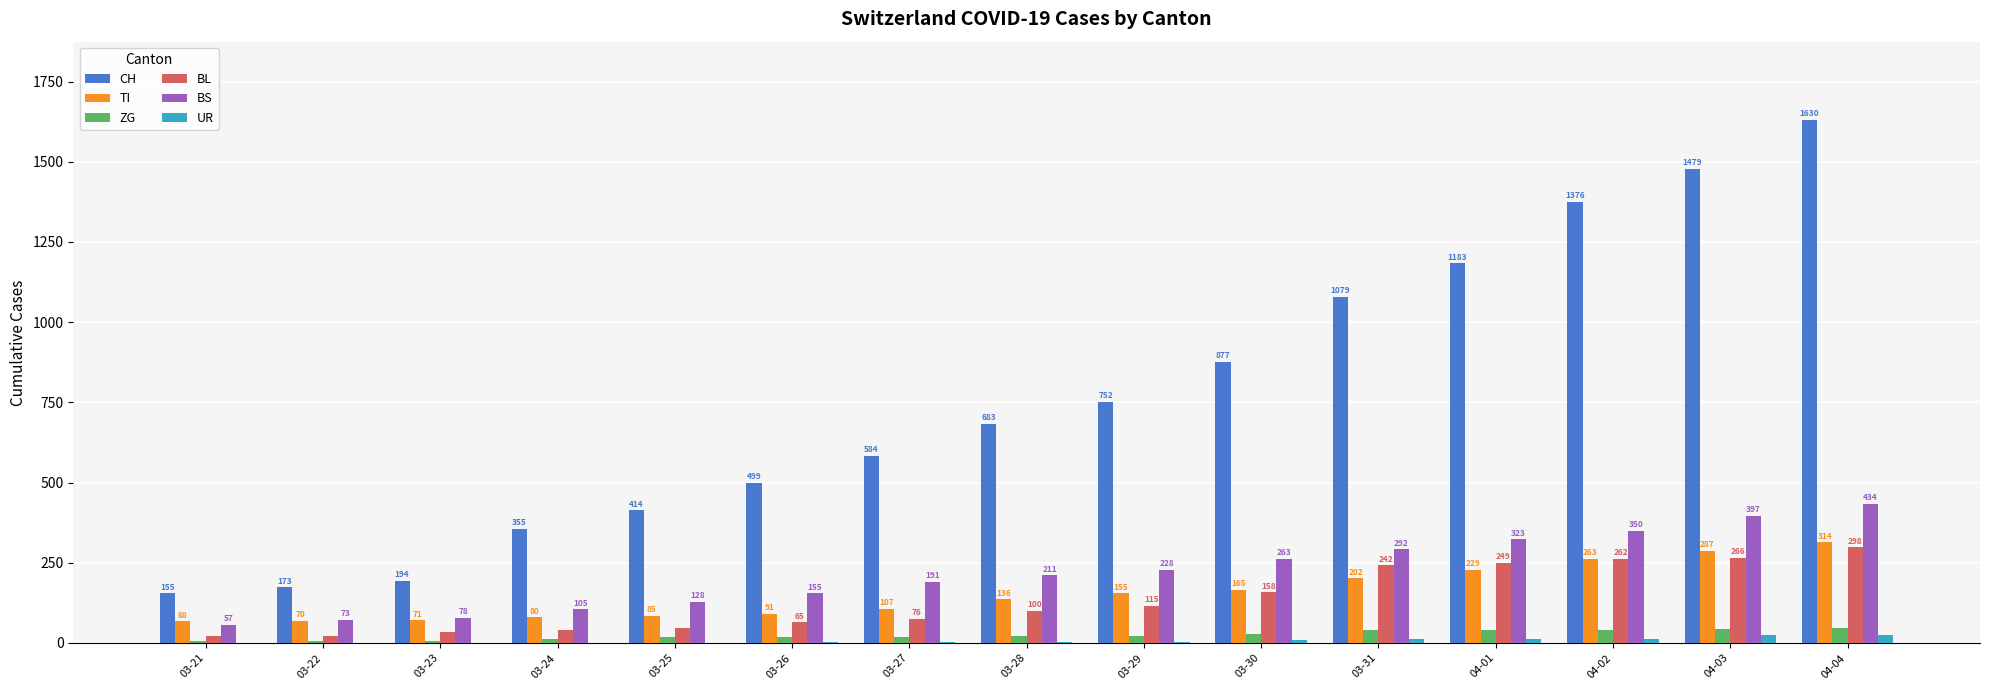

How many categories are shown in the chart?

15